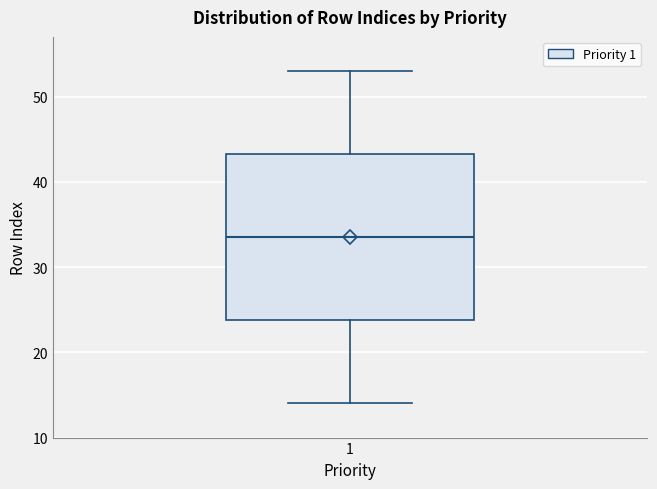

Where does the upper whisker of the box at x = 1 end on the y-axis? The values are not printed on the chart, so give them approximately, as read against the axis.

53